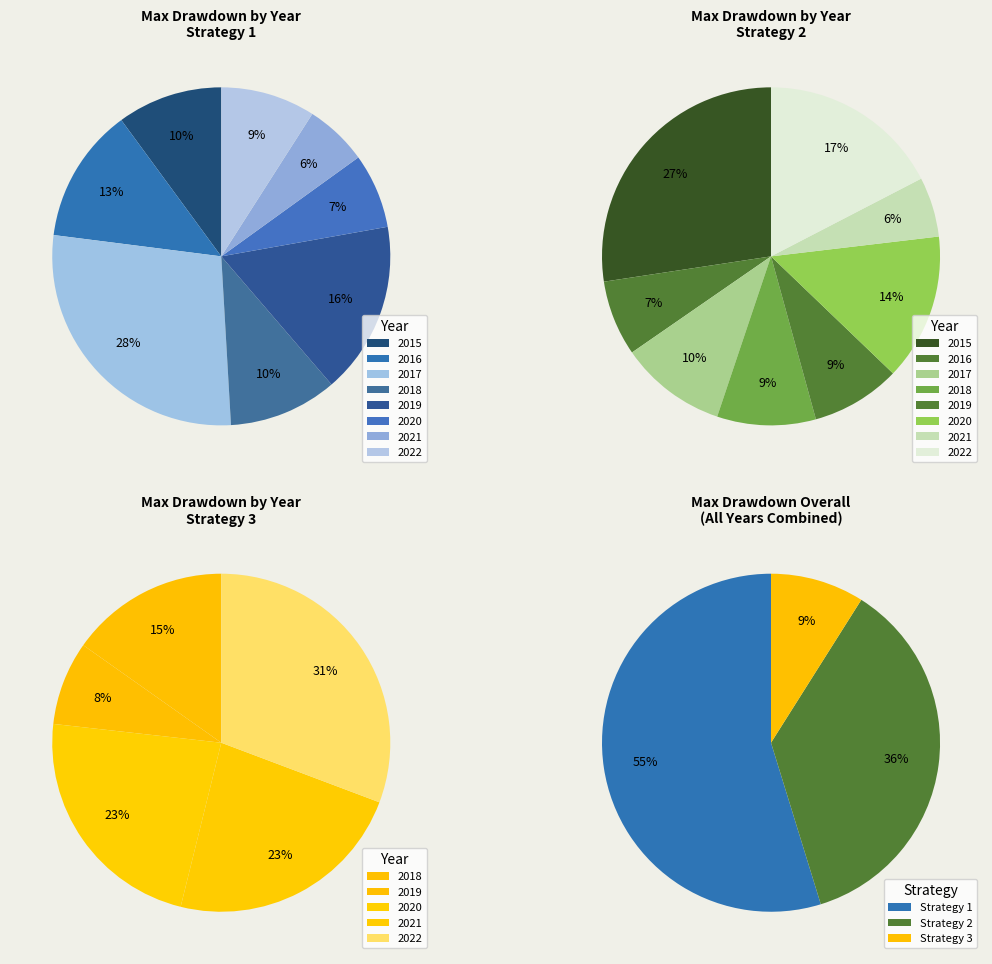

Does 2020 account for over 50% of the chart?

No